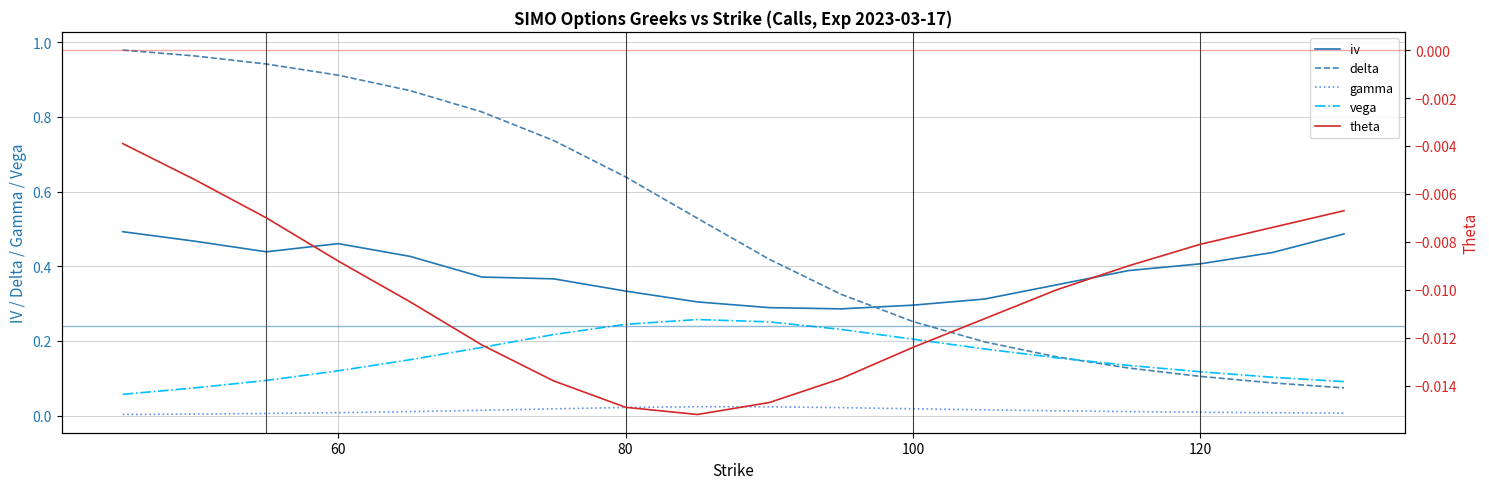

Which series has the largest range (max minus min)?

delta